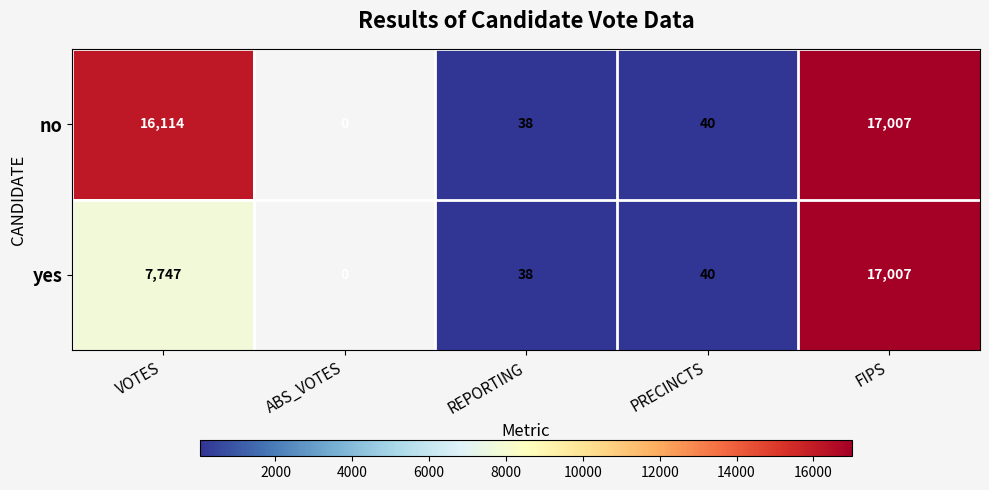

Rank the series at VOTES from highest to lowest value.

no, yes